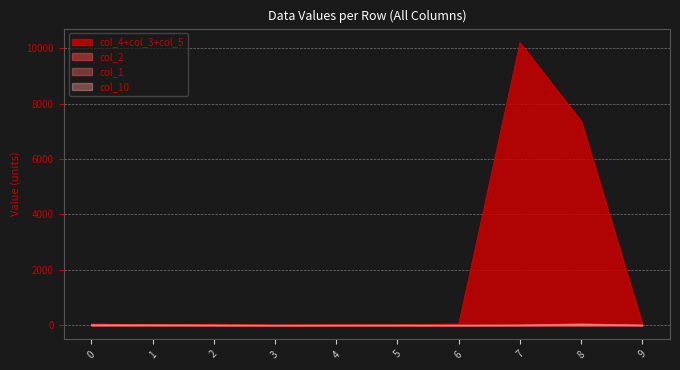

What is the sum of the col_5 values at 4 and 5?

31